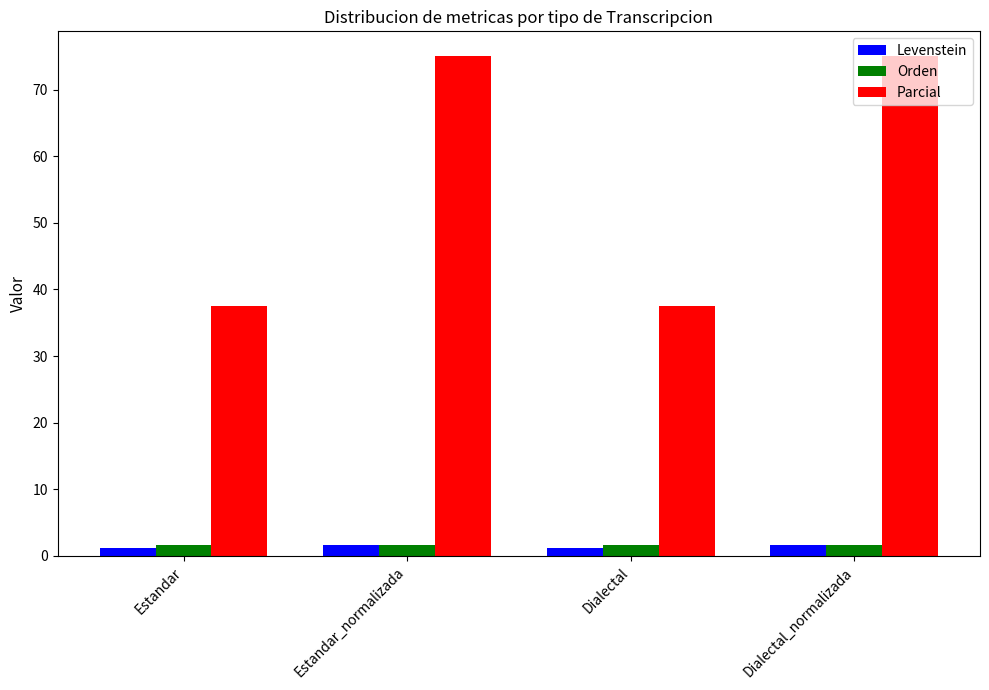

What is the total value across all series at Dialectal_normalizada?

78.3